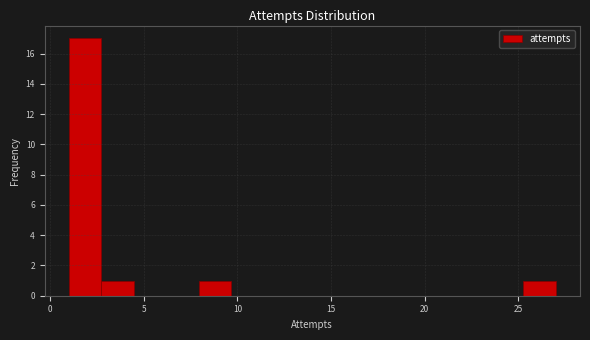

Read against the x-axis, roughly where is the centre of the tallest bar?

2.0